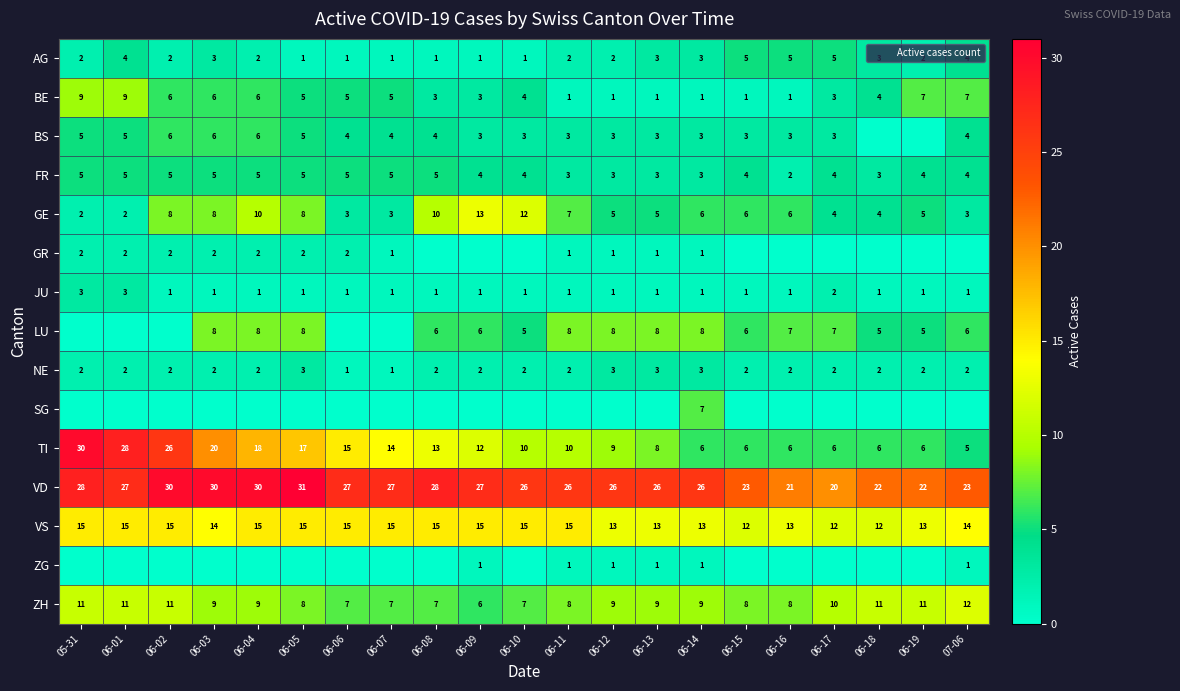

Between 06-17 and 06-10, which is larger?

06-17